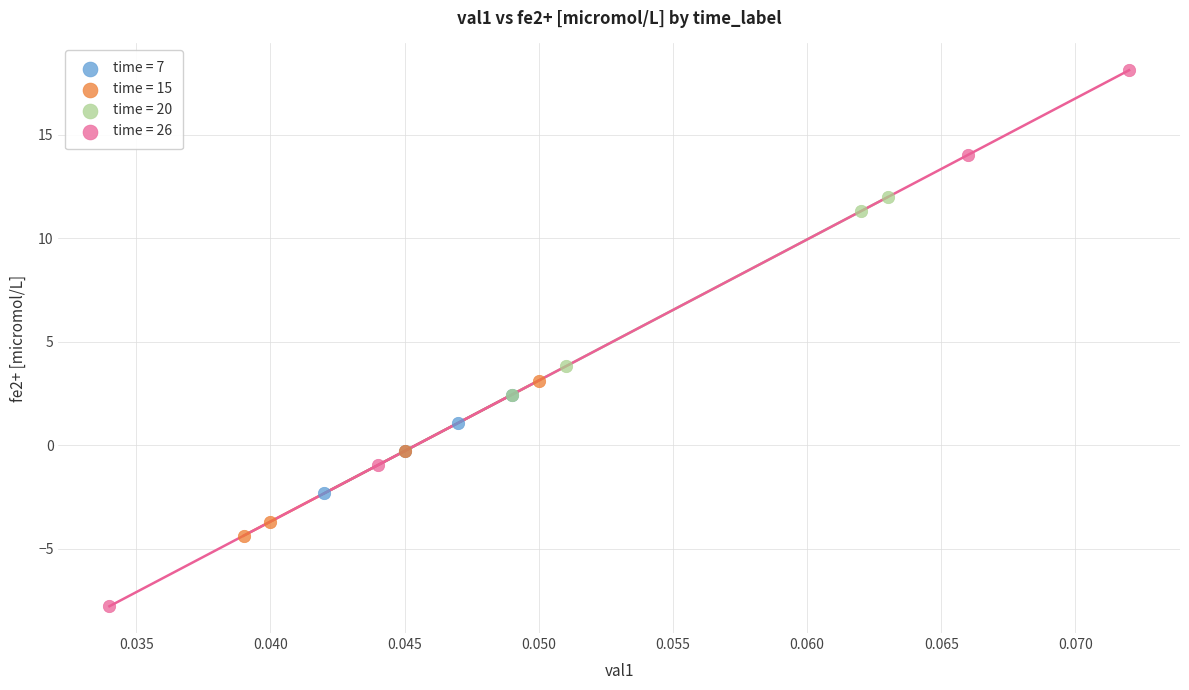

Which series reaches the minimum Y coordinate?

time = 26